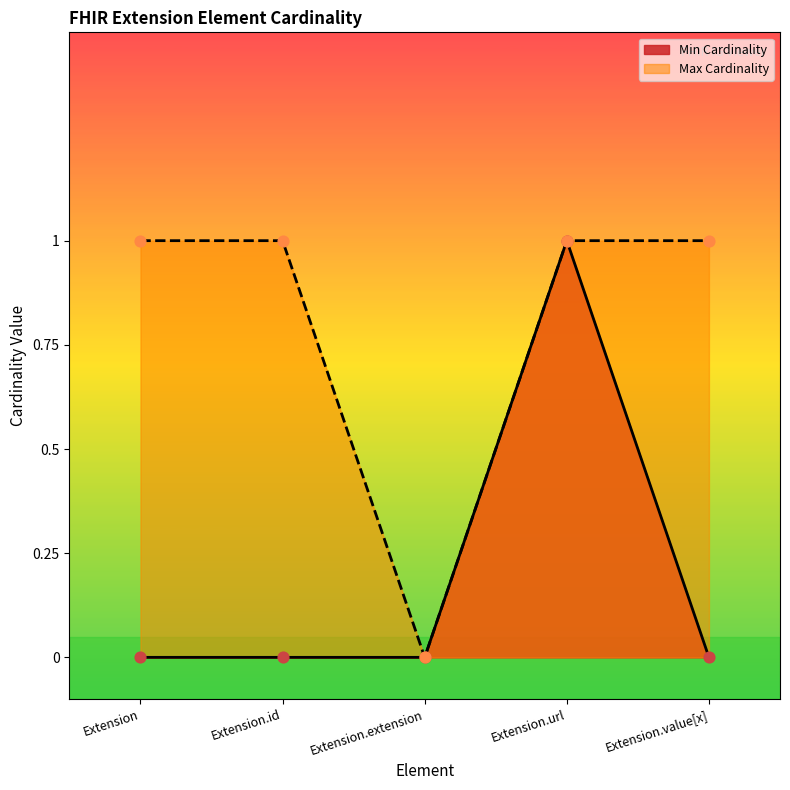

At which category is the sum across all series the highest?

Extension.url